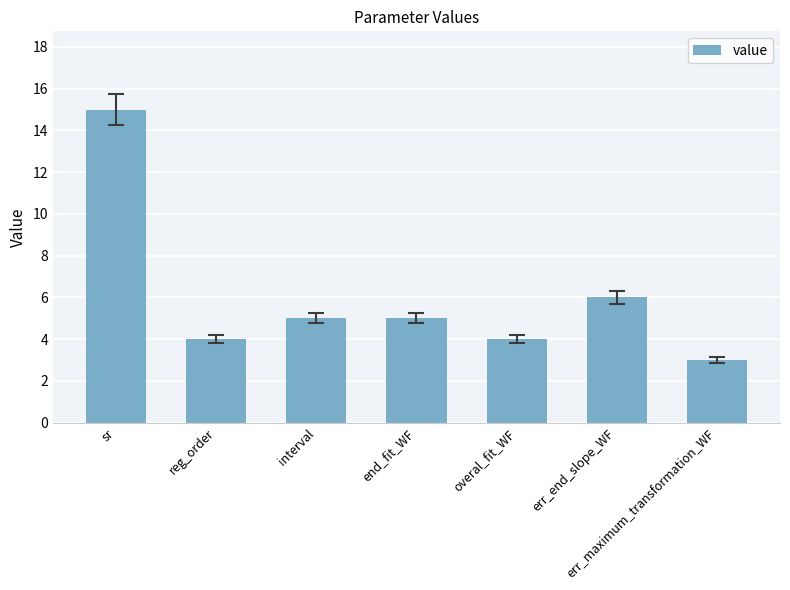

What is the greatest value displayed?

15